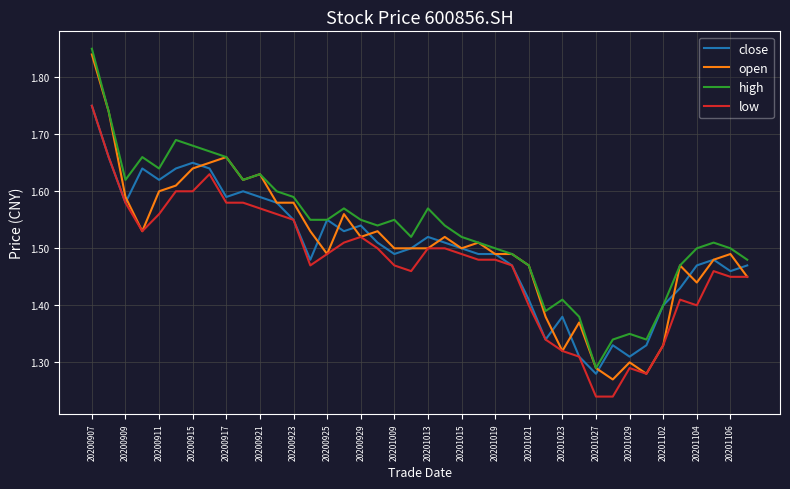

True or false: high and low cross at least once.

False